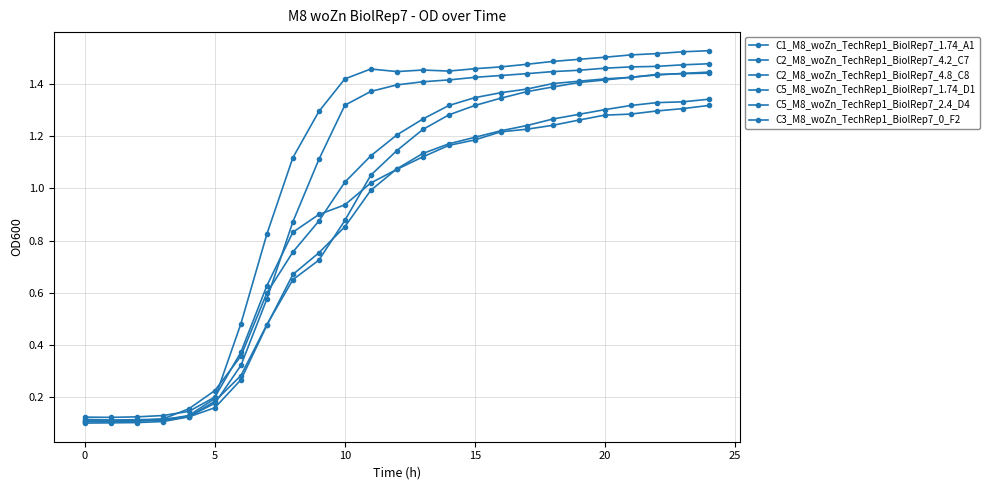

Does the chart display data point markers on the line(s)?

Yes